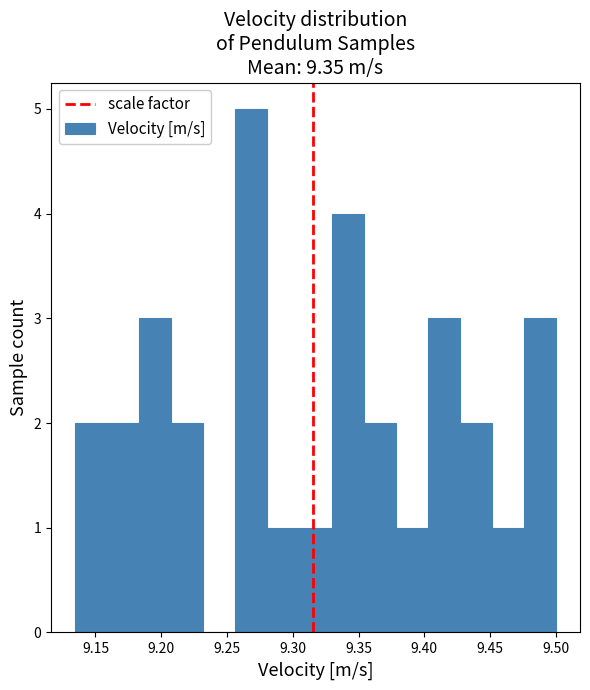

How tall is the bar that spans 9.305 to 9.330 on the x-axis? Neither the bar edges nor the heights are printed on the chart, so give them approximately, as read against the axes.

1